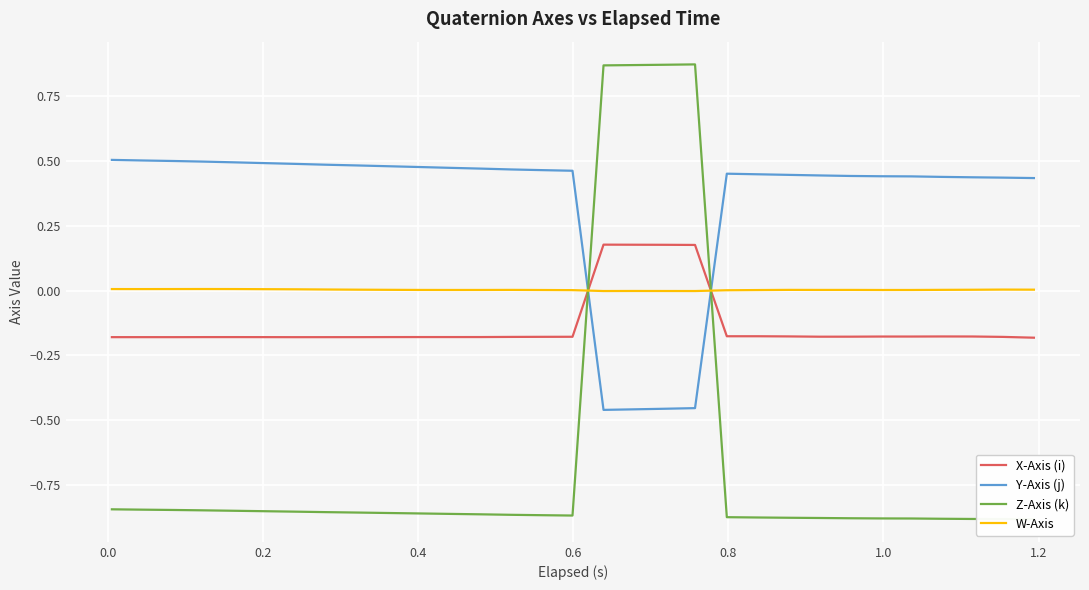

Which series has the largest total across all categories?

Y-Axis (j)